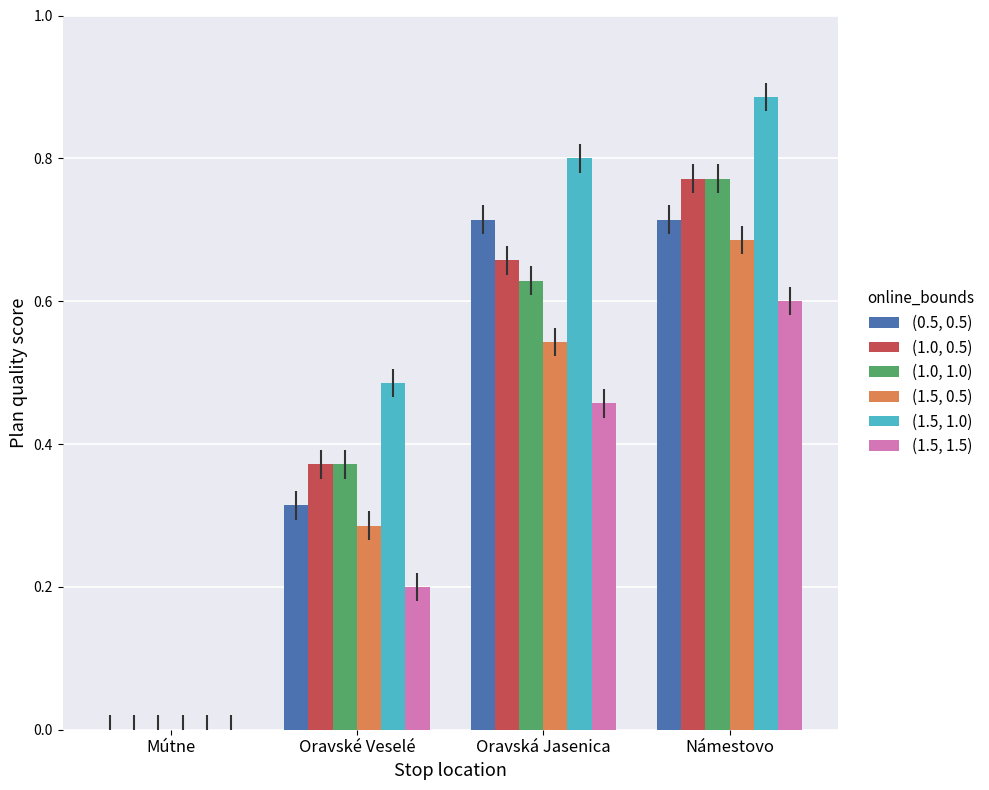

Between Mútne and Oravská Jasenica, which series saw the biggest shift?

(1.5, 1.0)